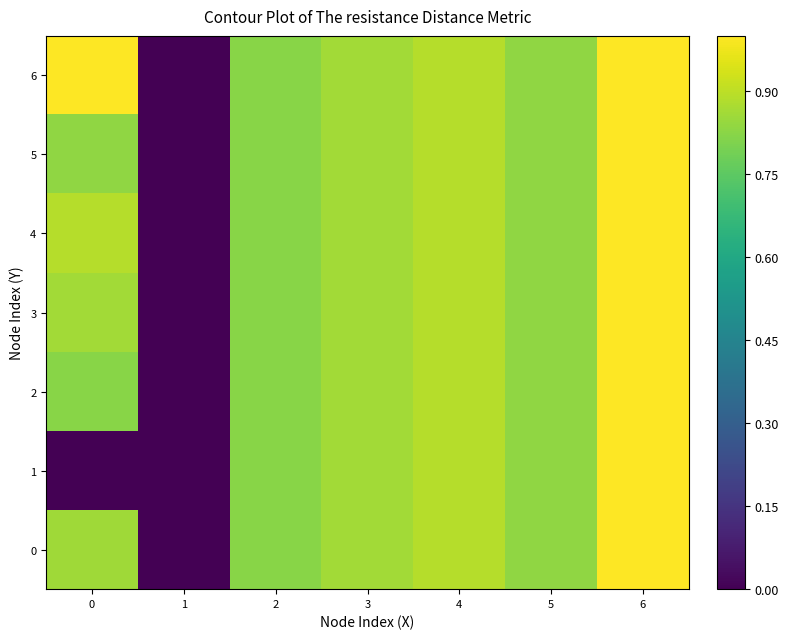

How many series are shown in this chart?

7